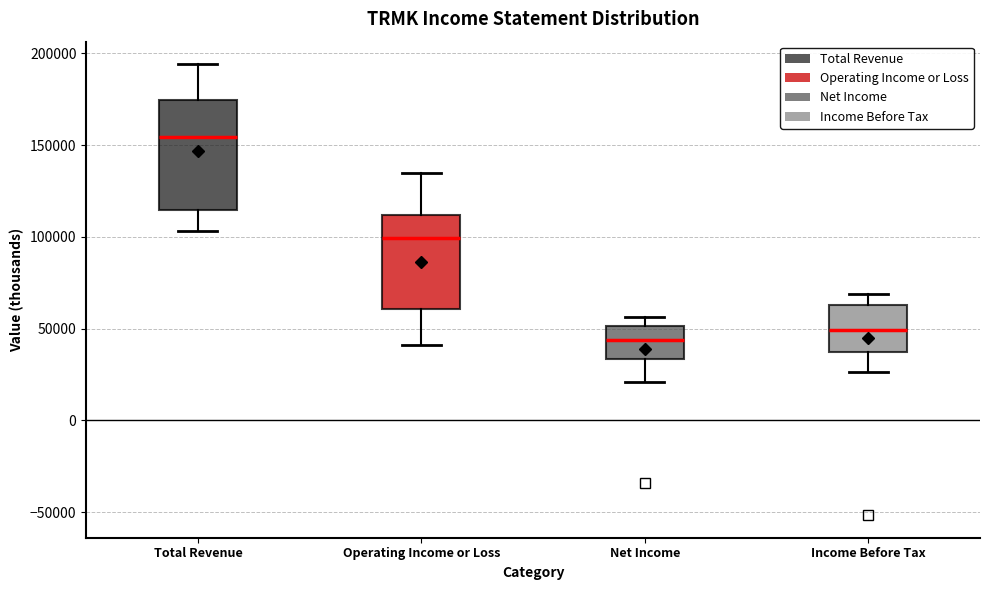

Reading left to right, read every box against the y-axis: the position of its median line, the range the box covers, and the ends of its whiskers. The values are not printed on the chart, so give them approximately, as read against the axis.

Total Revenue: median 155000, box 115000 to 175000, whiskers 105000 to 195000
Operating Income or Loss: median 100000, box 60000 to 110000, whiskers 40000 to 135000
Net Income: median 45000, box 35000 to 50000, whiskers 20000 to 55000
Income Before Tax: median 50000, box 35000 to 65000, whiskers 25000 to 70000